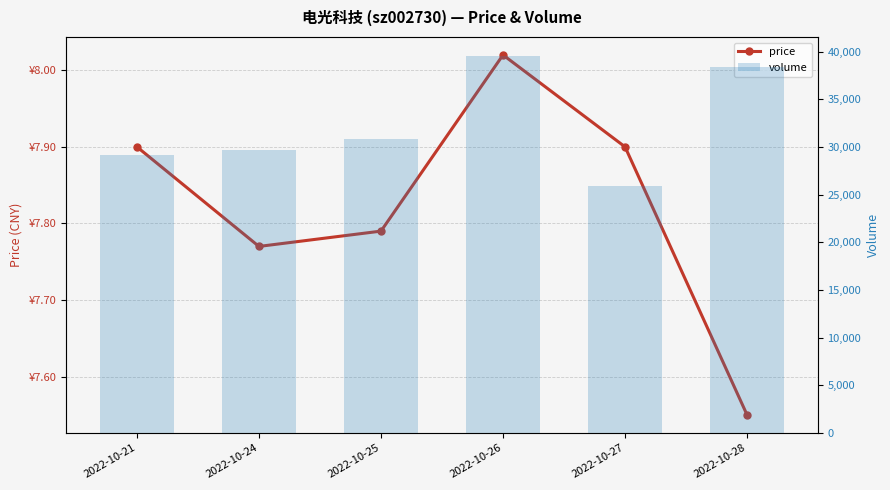

Reading left to right, list all the values displayed in this chart.

price: 7.9	7.8	7.8	8.0	7.9	7.5
volume: 29134.0	29721.0	30885.0	39563.0	25951.0	38383.0